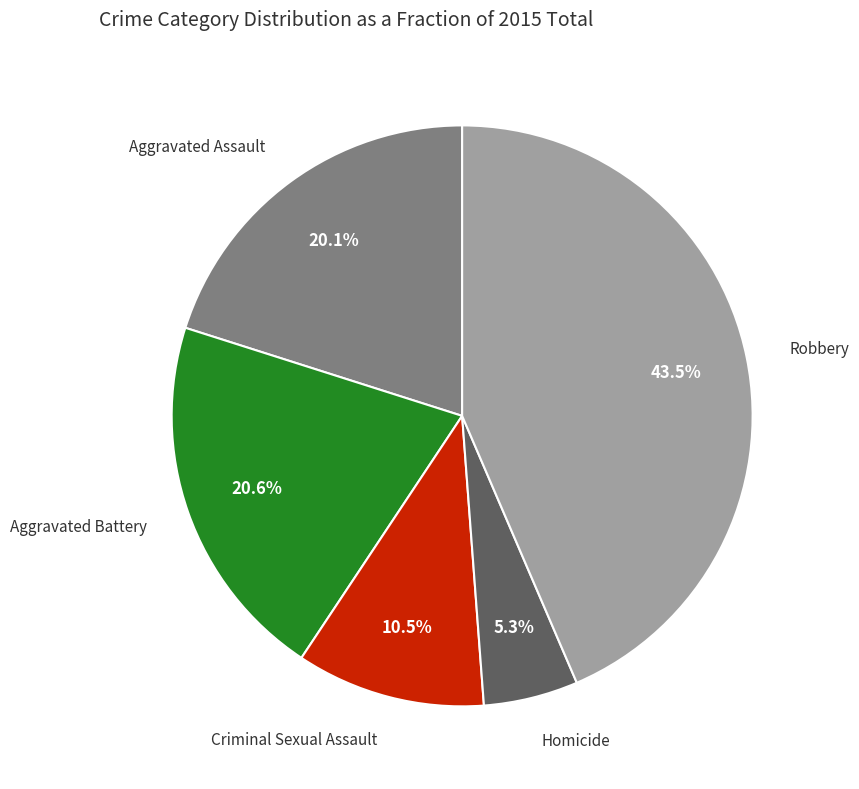

Is there any slice that represents more than half of the pie?

No